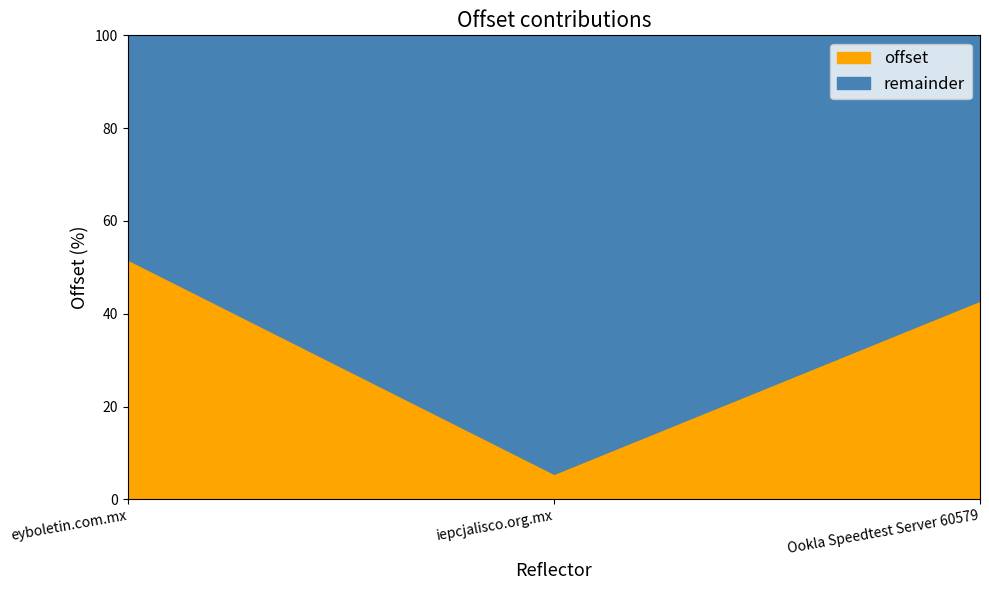

Is it true that offset equals 20.2 at Ookla Speedtest Server 60579?

False